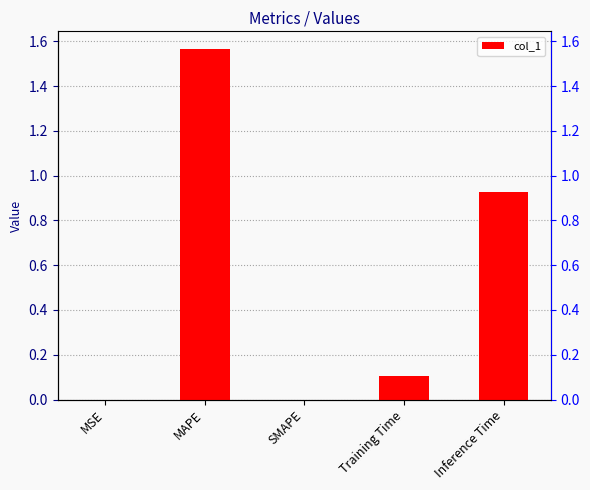

What is the label of the 3rd bar from the right?

SMAPE